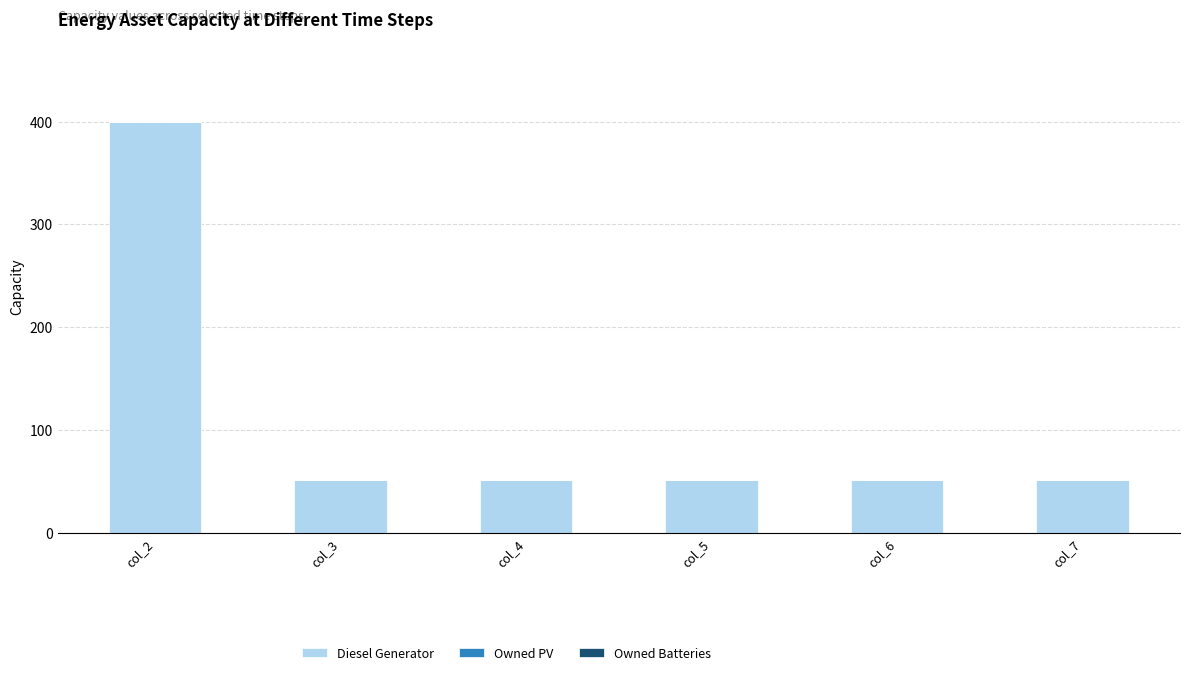

What is the greatest value displayed?

400